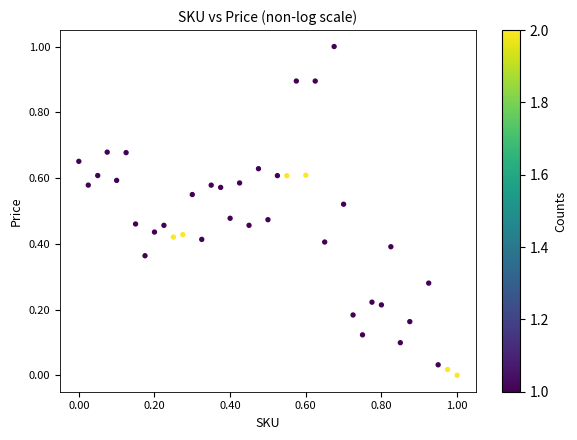

What is the range of Y values (max minus min)?

1.0